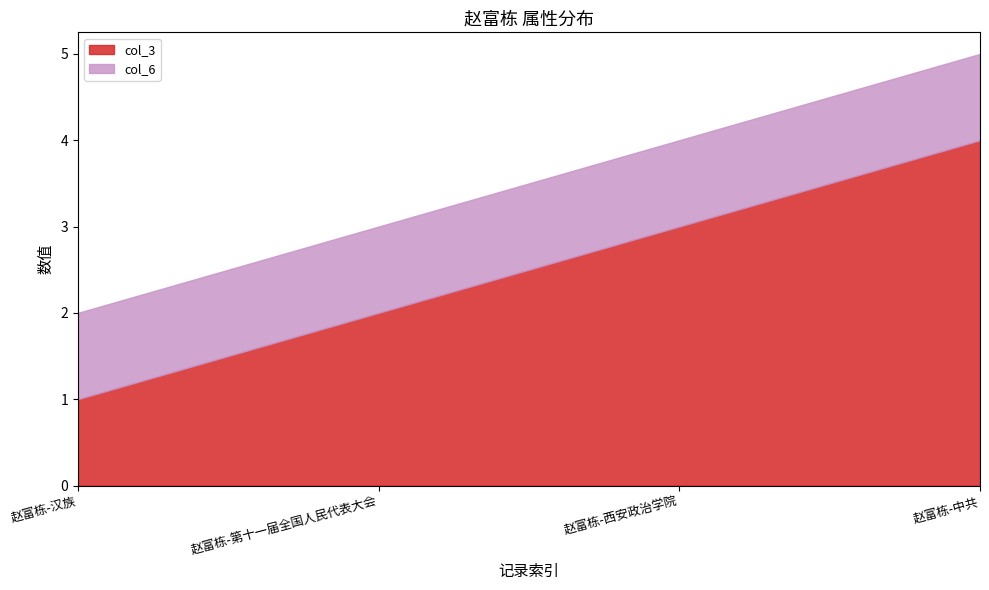

What is the spread (max minus min) of values at 赵富栋-第十一届全国人民代表大会?

1